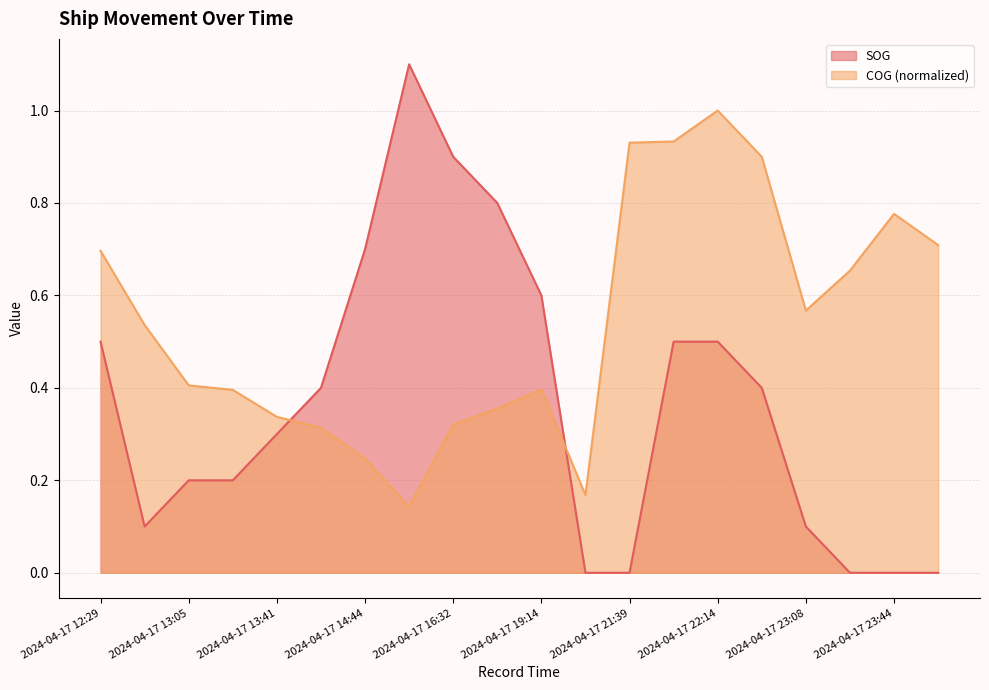

What is the label of the 18th point from the left?

2024-04-17 23:26